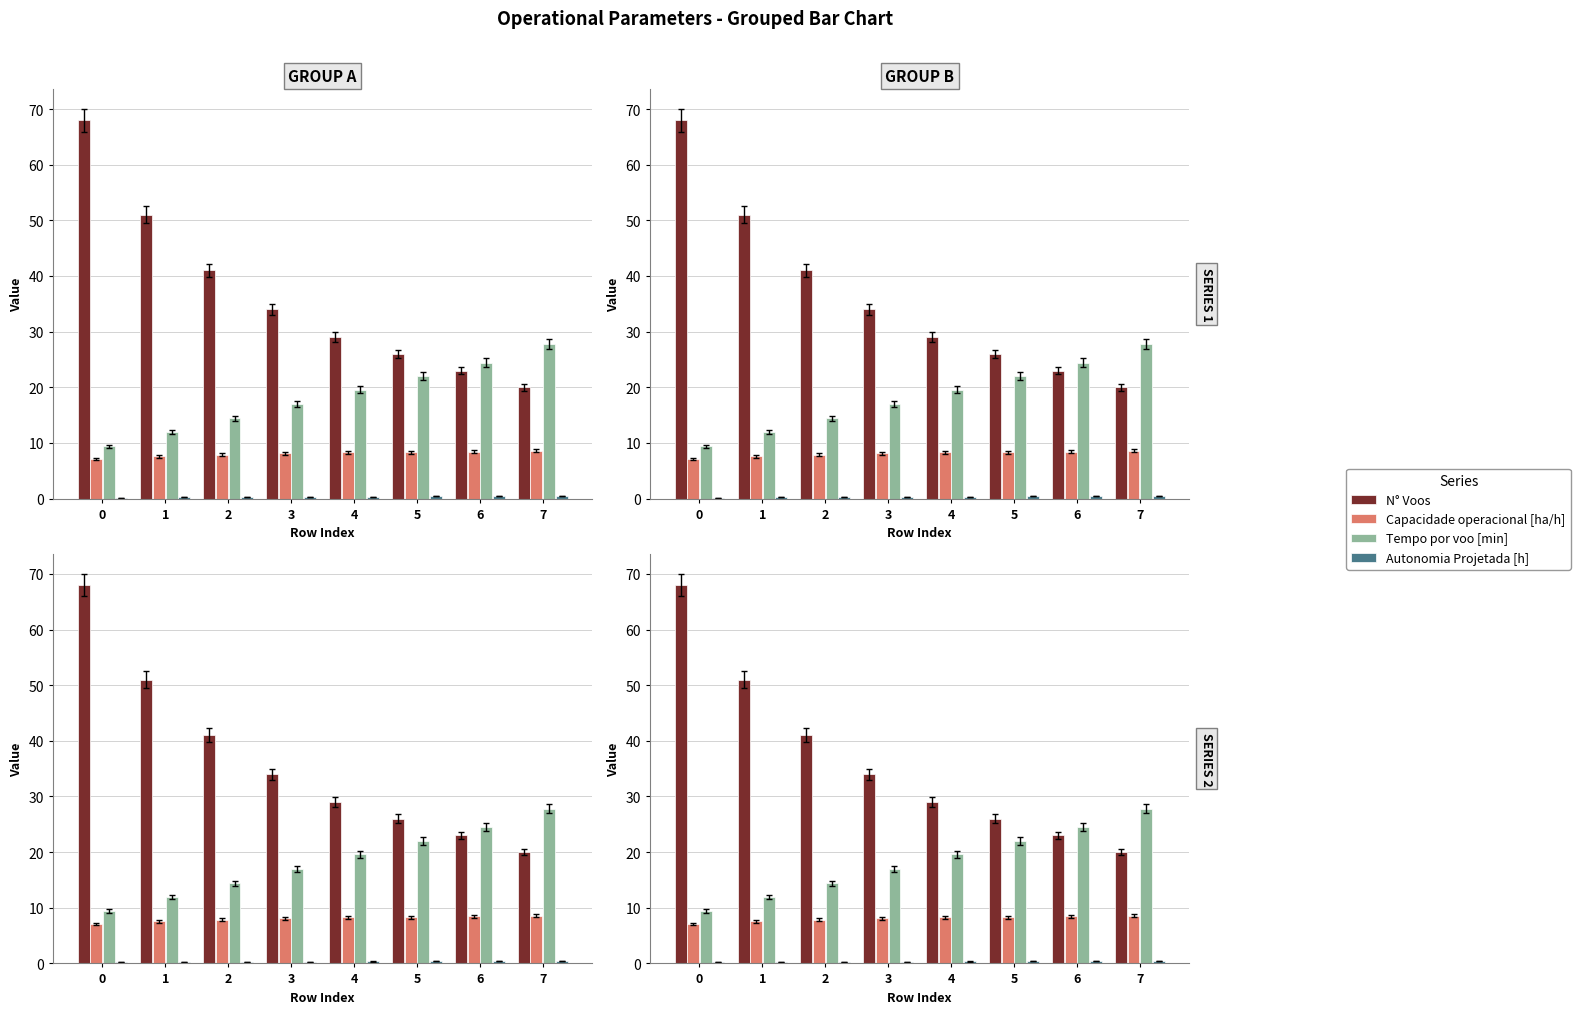

Is it true that N° Voos equals 100.7 at 0?

False